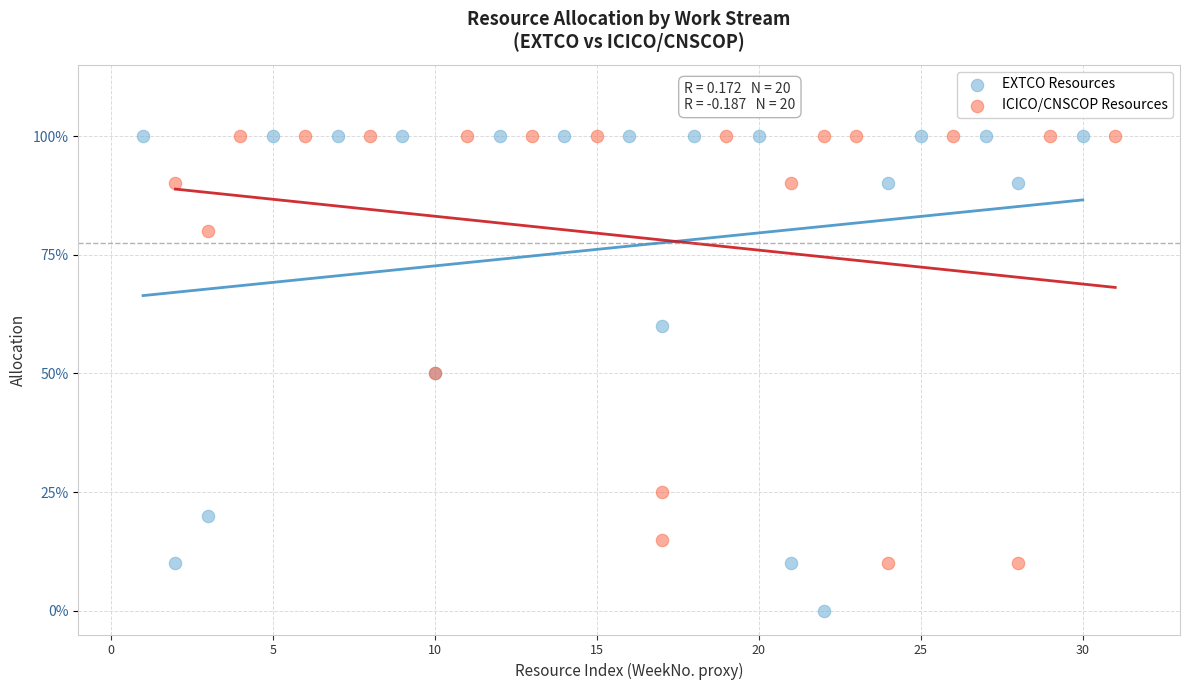

What are all the series names shown in the legend?

EXTCO Resources, ICICO/CNSCOP Resources